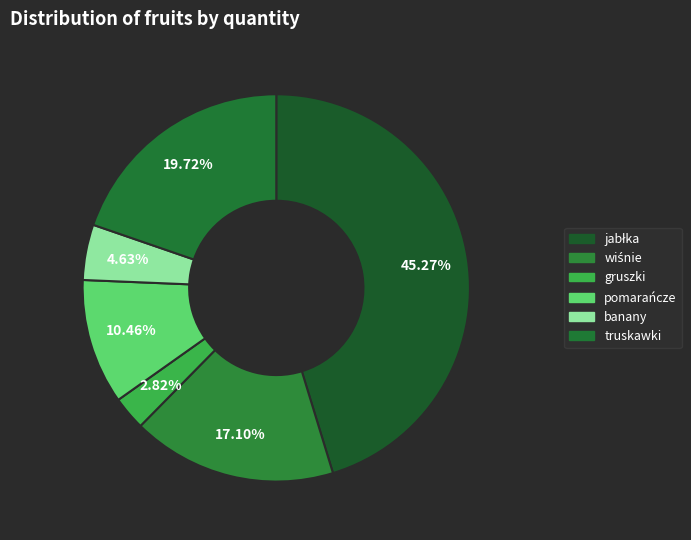

What is the ratio of the value at wiśnie to the value at gruszki?

6.1